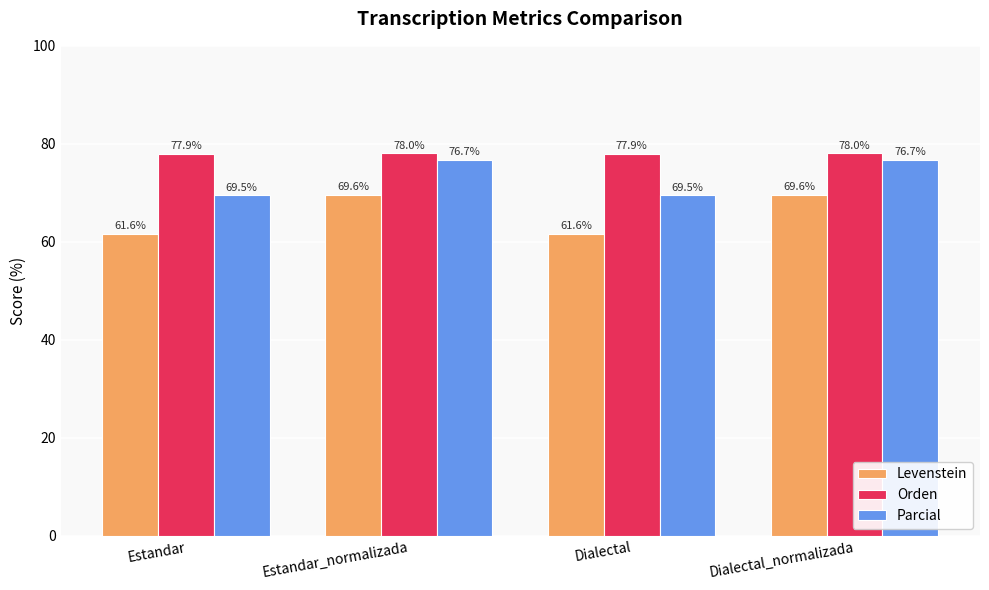

What is the maximum value for Parcial?

76.7